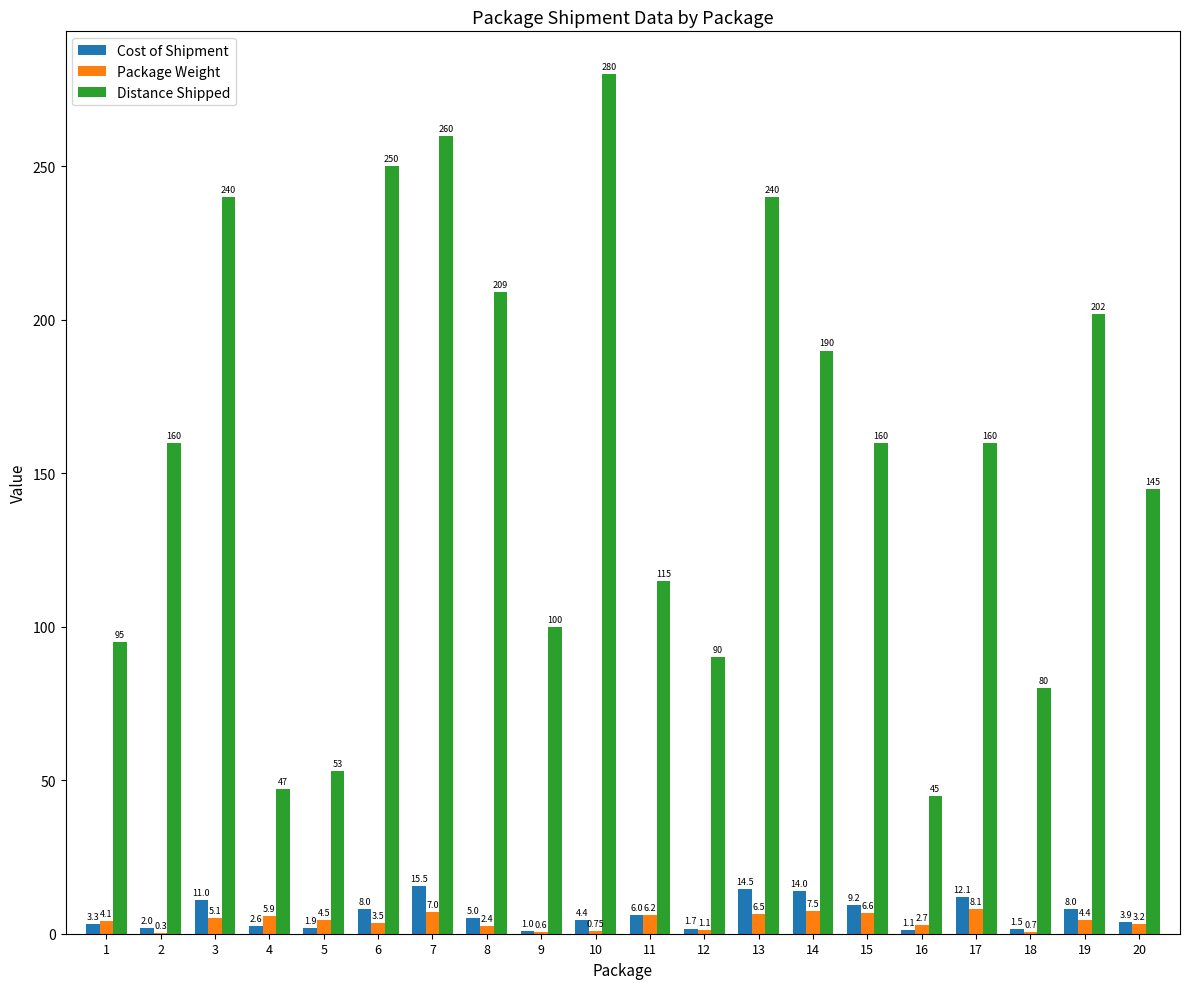

What is the sum of the Package Weight values at 4 and 19?

10.3